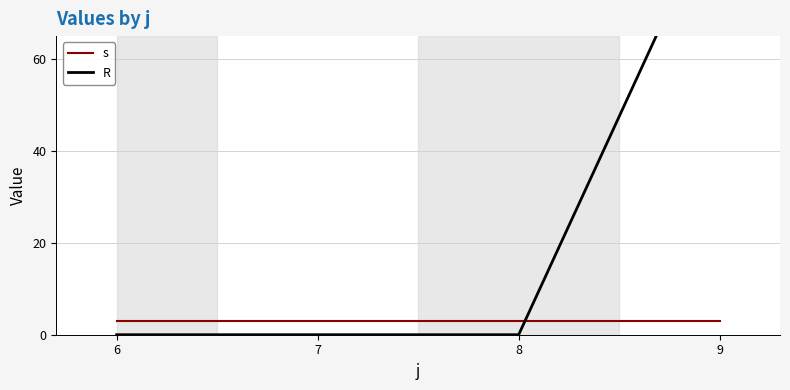

True or false: R has a value of 0 at 7.

True